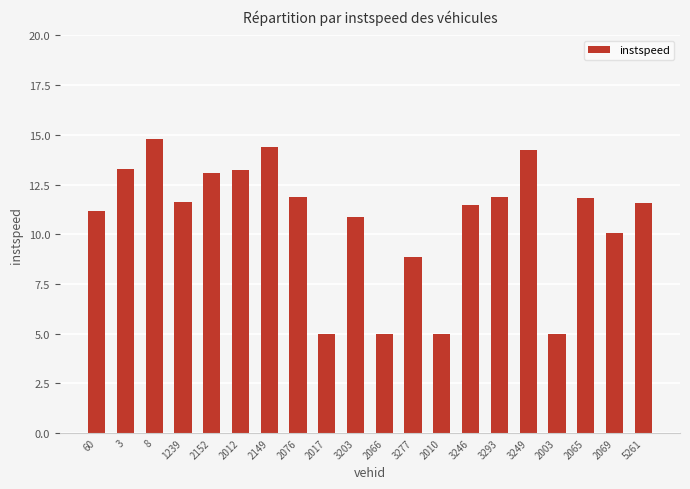

How many categories are shown in the chart?

20